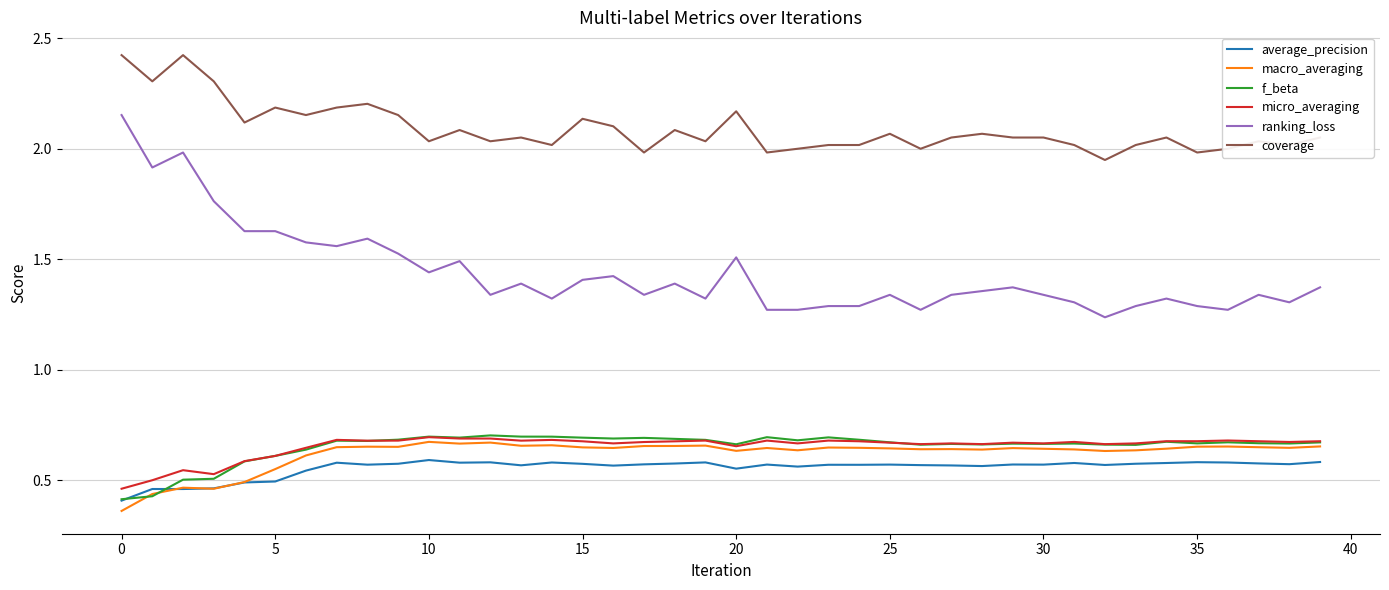

Which series has the widest spread of values?

ranking_loss